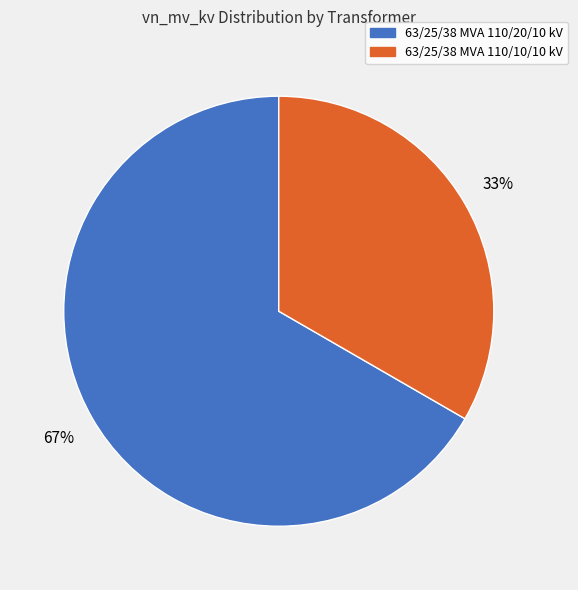

To the nearest percent, what is the average slice percentage?

50%